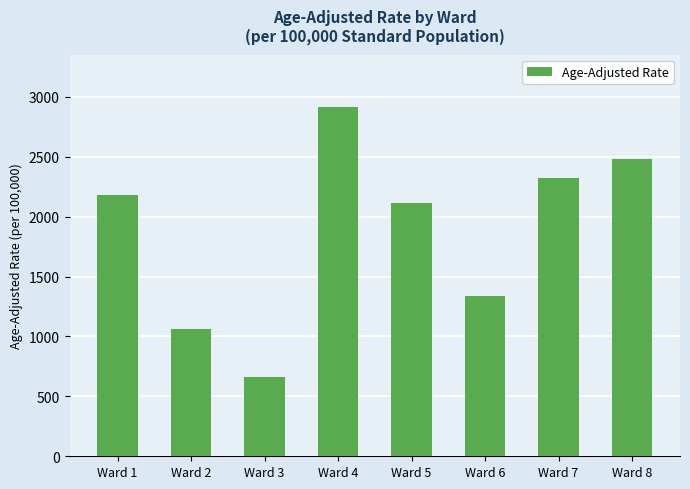

Are the bars horizontal?

No